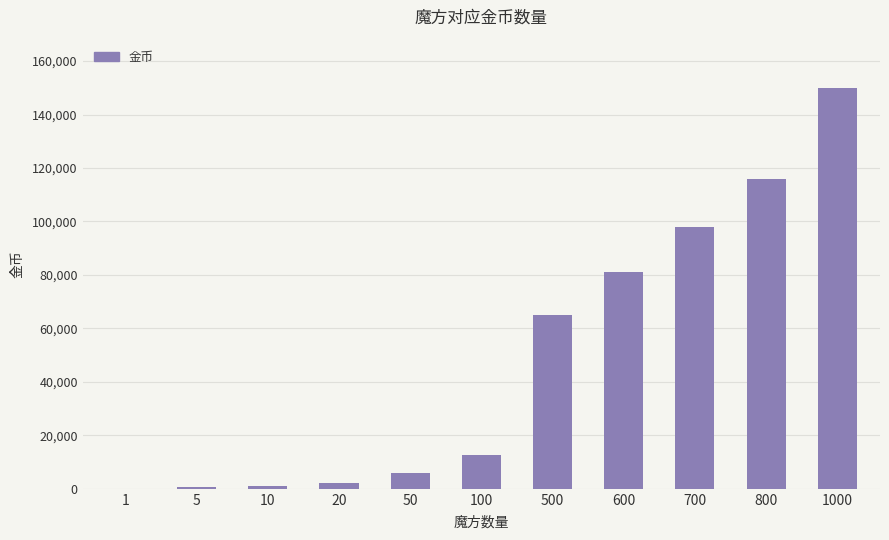

What is the greatest value displayed?

150000